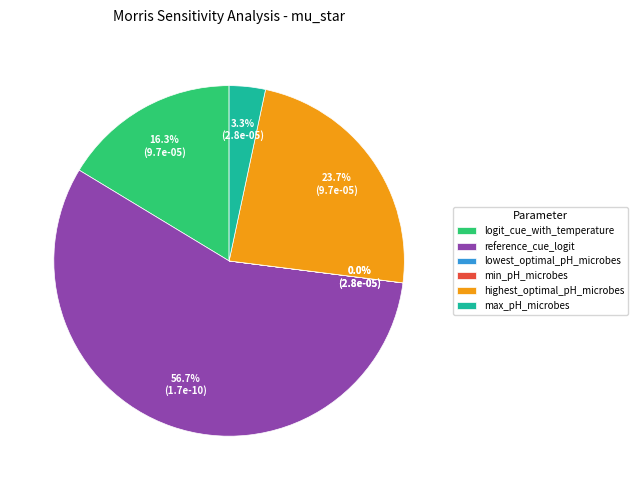

What is the largest slice in the pie chart?

reference_cue_logit